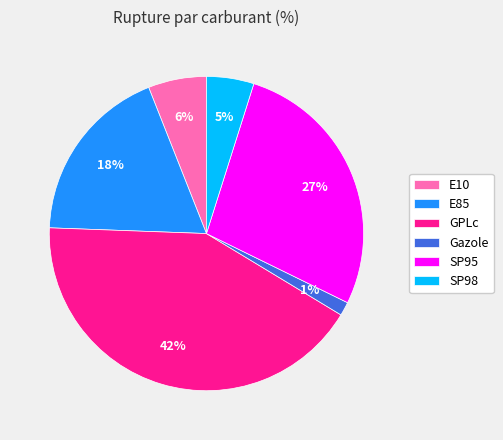

Does E85 represent more than half of the total?

No